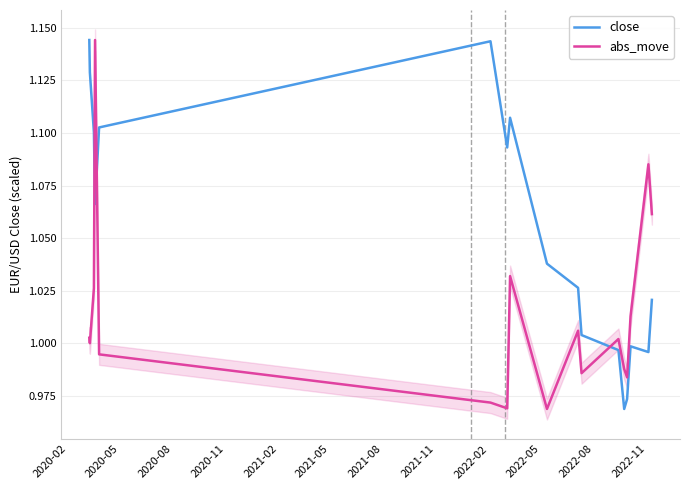

True or false: close has more than 2 points higher than both neighbors.

True